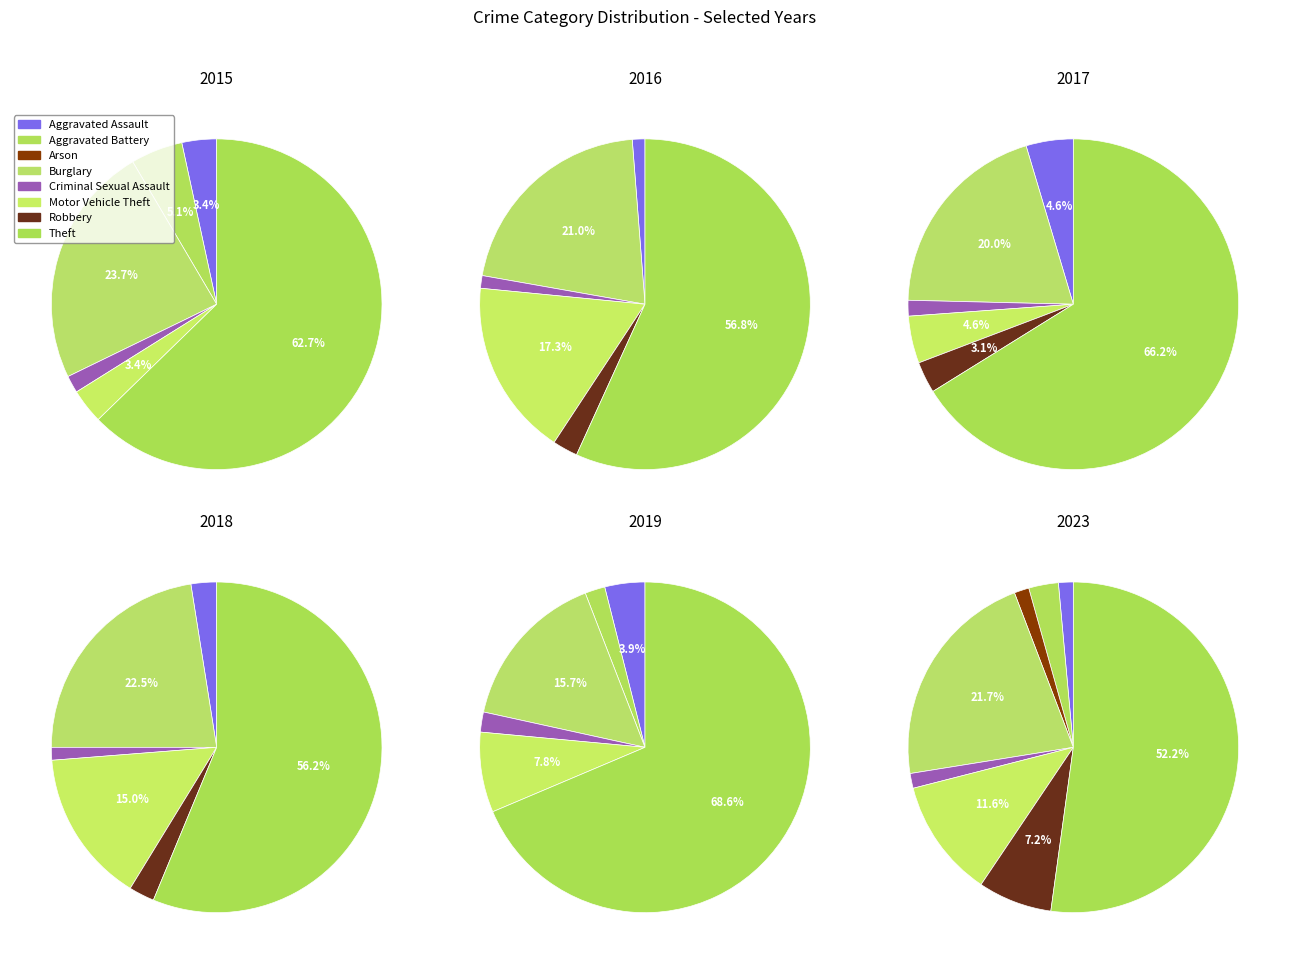

To the nearest percent, what percentage of the pie is Theft?

52%